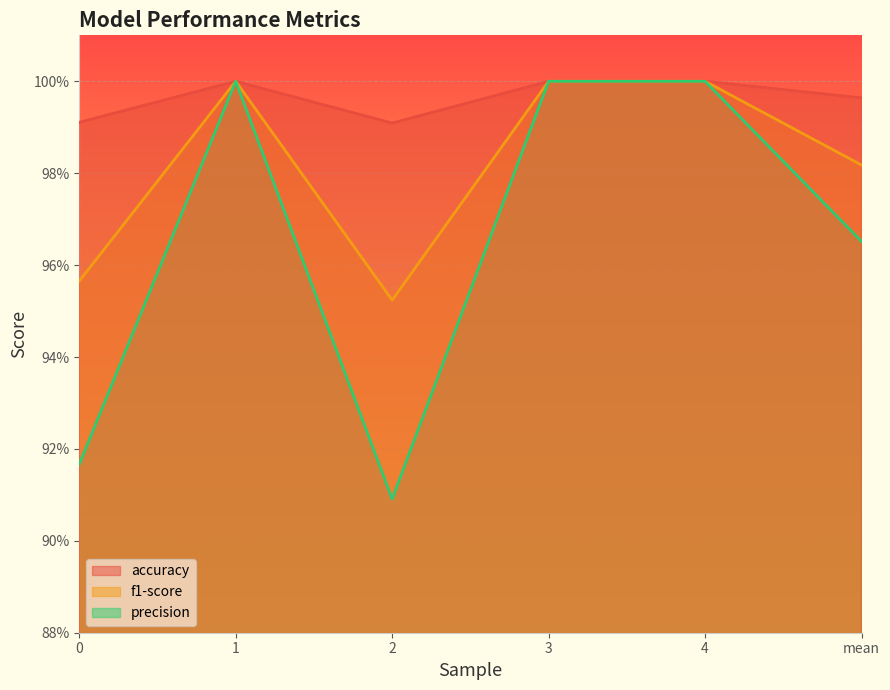

What is the sum of all precision values?

5.8